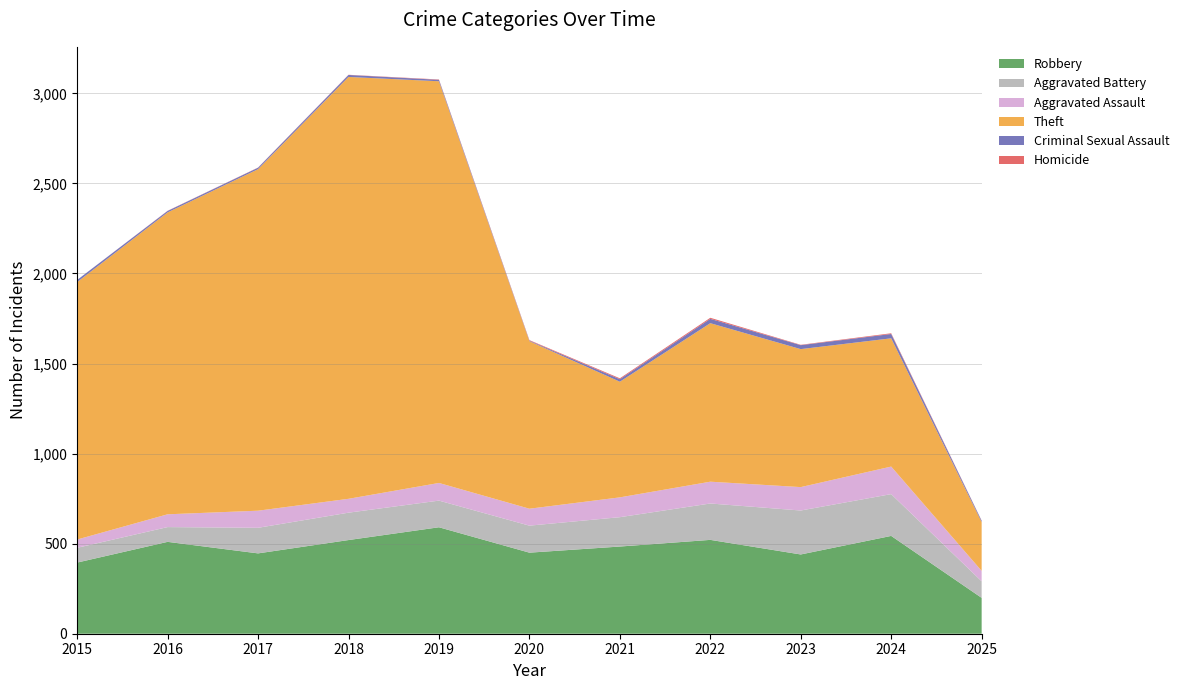

Reading left to right, extract all data points from this chart.

Robbery: 2015=395	2016=510	2017=446	2018=520	2019=591	2020=450	2021=484	2022=521	2023=440	2024=543	2025=199
Aggravated Battery: 2015=82	2016=82	2017=142	2018=152	2019=148	2020=150	2021=163	2022=202	2023=244	2024=232	2025=92
Aggravated Assault: 2015=46	2016=71	2017=95	2018=77	2019=98	2020=94	2021=110	2022=121	2023=130	2024=153	2025=58
Theft: 2015=1429	2016=1676	2017=1896	2018=2342	2019=2230	2020=930	2021=642	2022=880	2023=766	2024=712	2025=271
Criminal Sexual Assault: 2015=12	2016=8	2017=8	2018=11	2019=8	2020=3	2021=14	2022=24	2023=22	2024=24	2025=7
Homicide: 2015=0	2016=1	2017=1	2018=1	2019=2	2020=3	2021=5	2022=6	2023=2	2024=4	2025=1